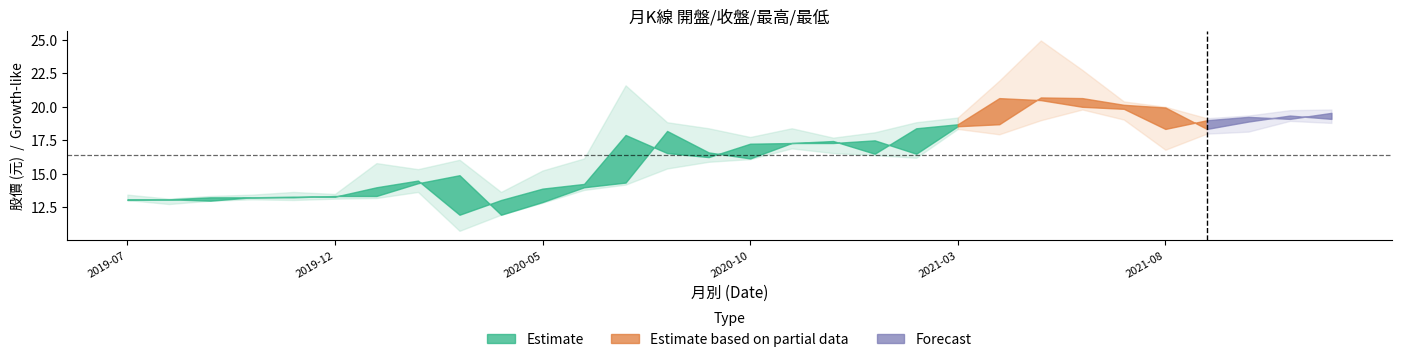

Does the chart have visible grid lines?

No